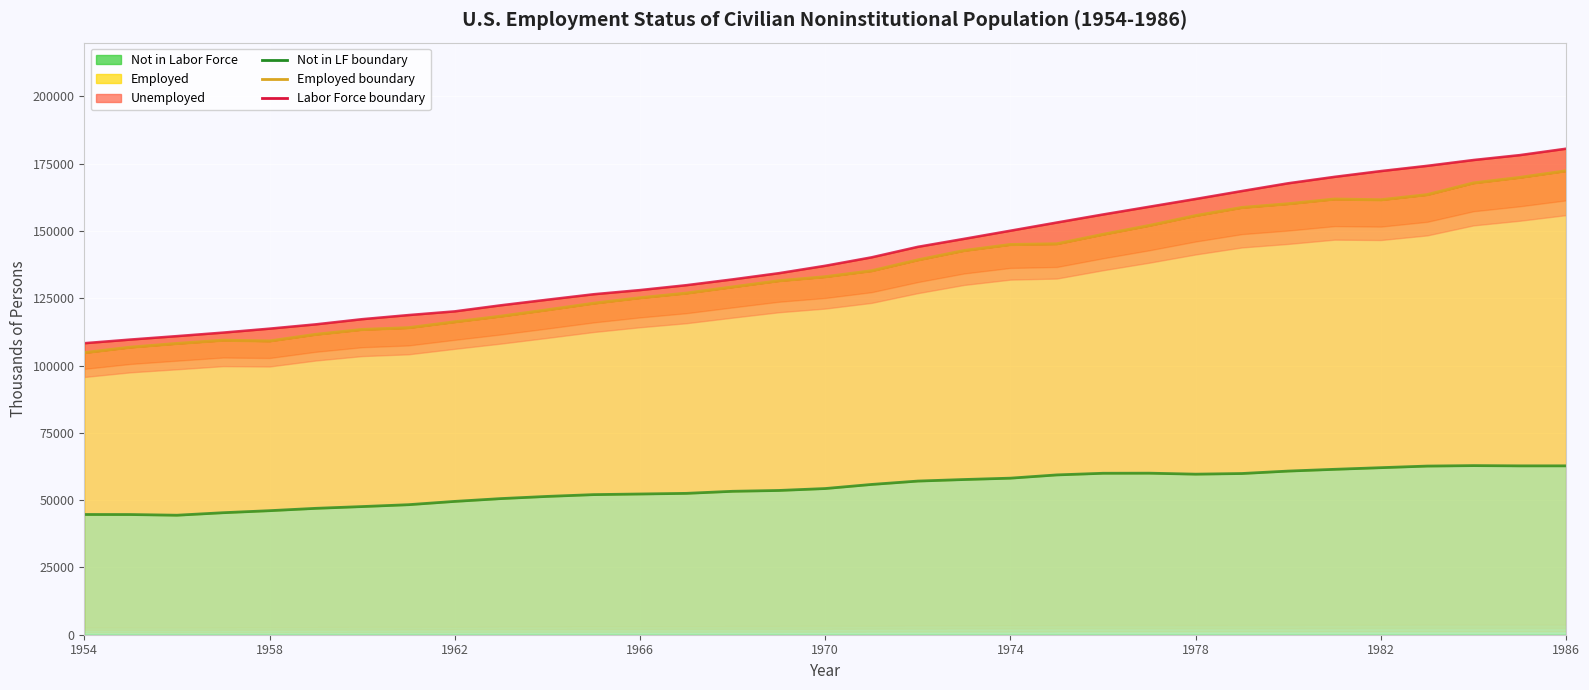

Which series has the largest total across all categories?

Labor Force boundary